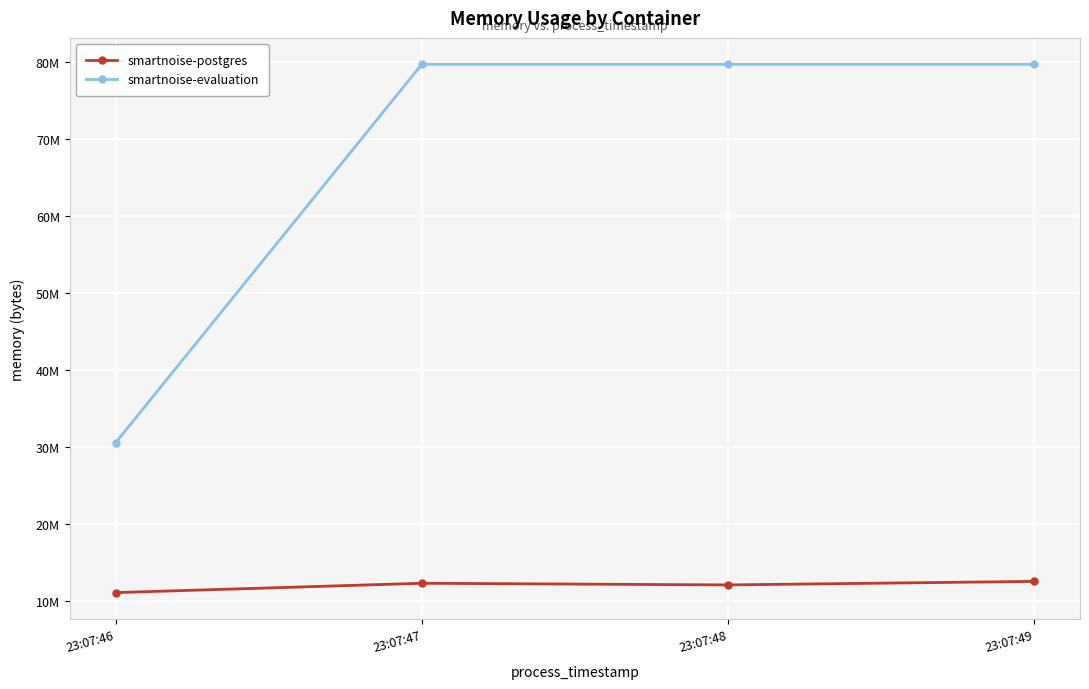

Does the chart have visible grid lines?

Yes